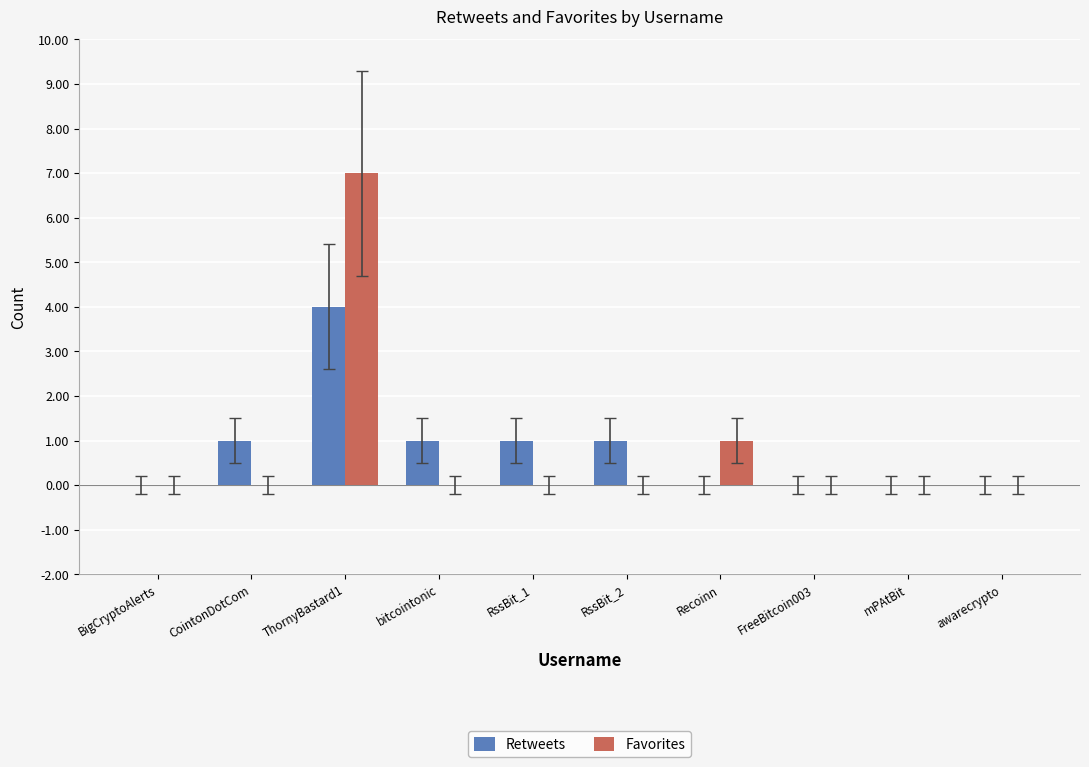

What is the sum of all Favorites values?

8